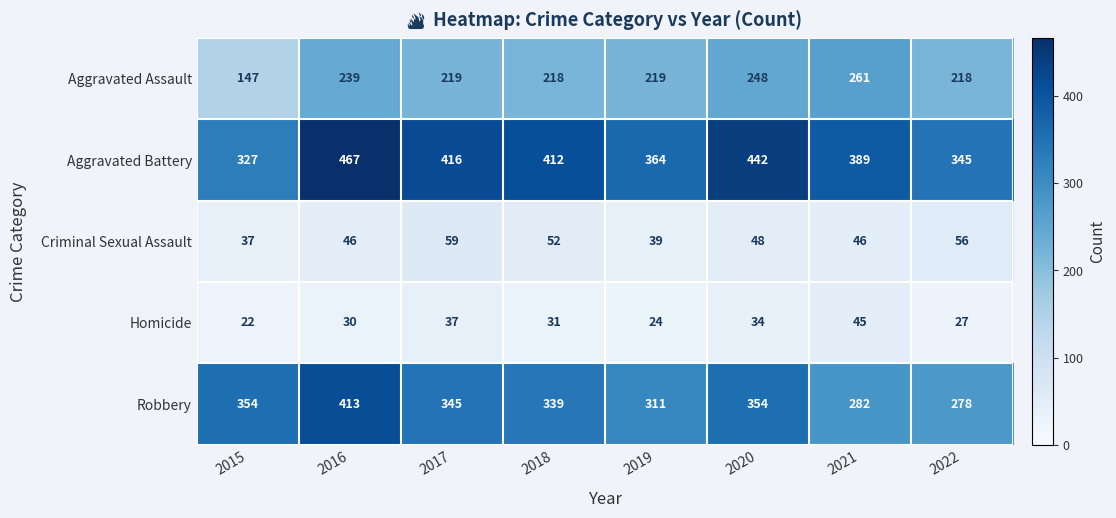

Read the Aggravated Assault value at 2018, to the nearest 50.

200